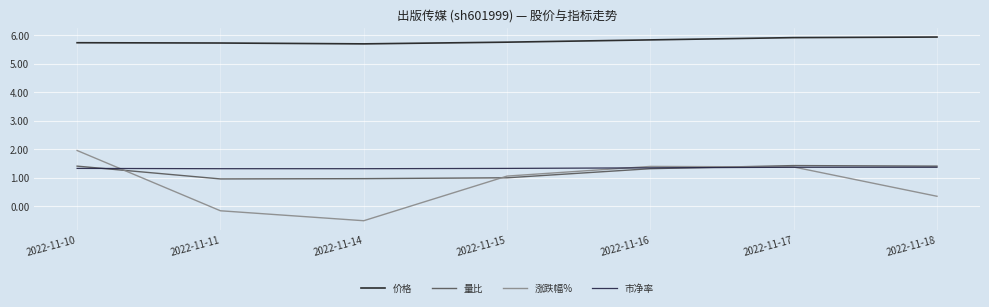

Where do 量比 and 市净率 first cross each other?

2022-11-10 and 2022-11-11